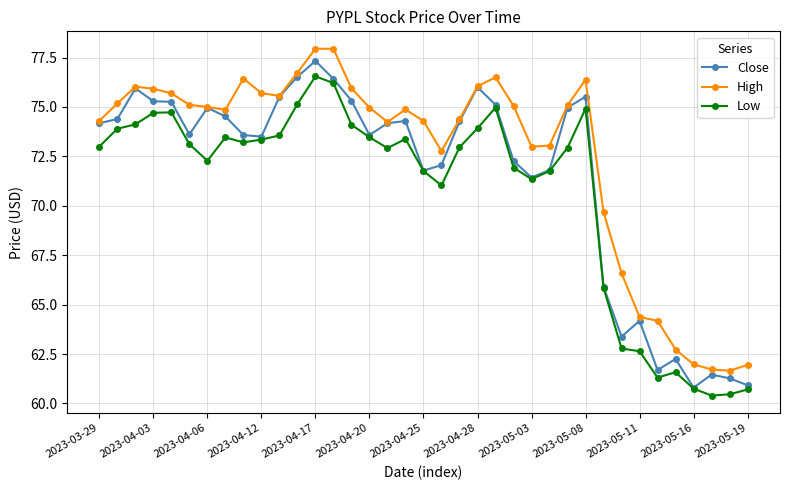

True or false: Low and High intersect in this chart.

False